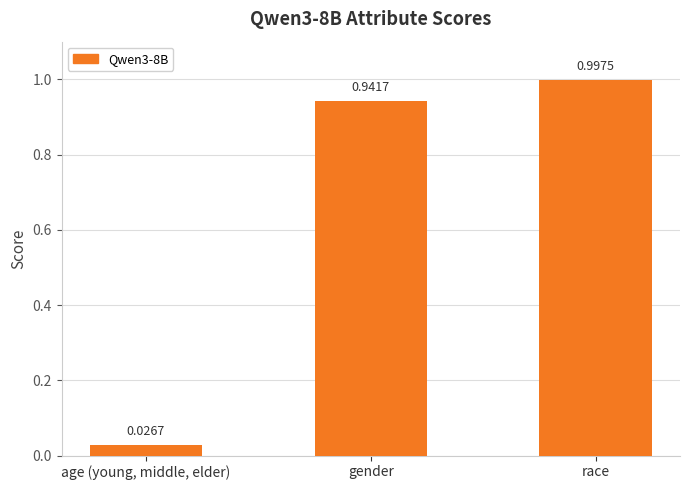

What is the difference between the values at race and gender?

0.1